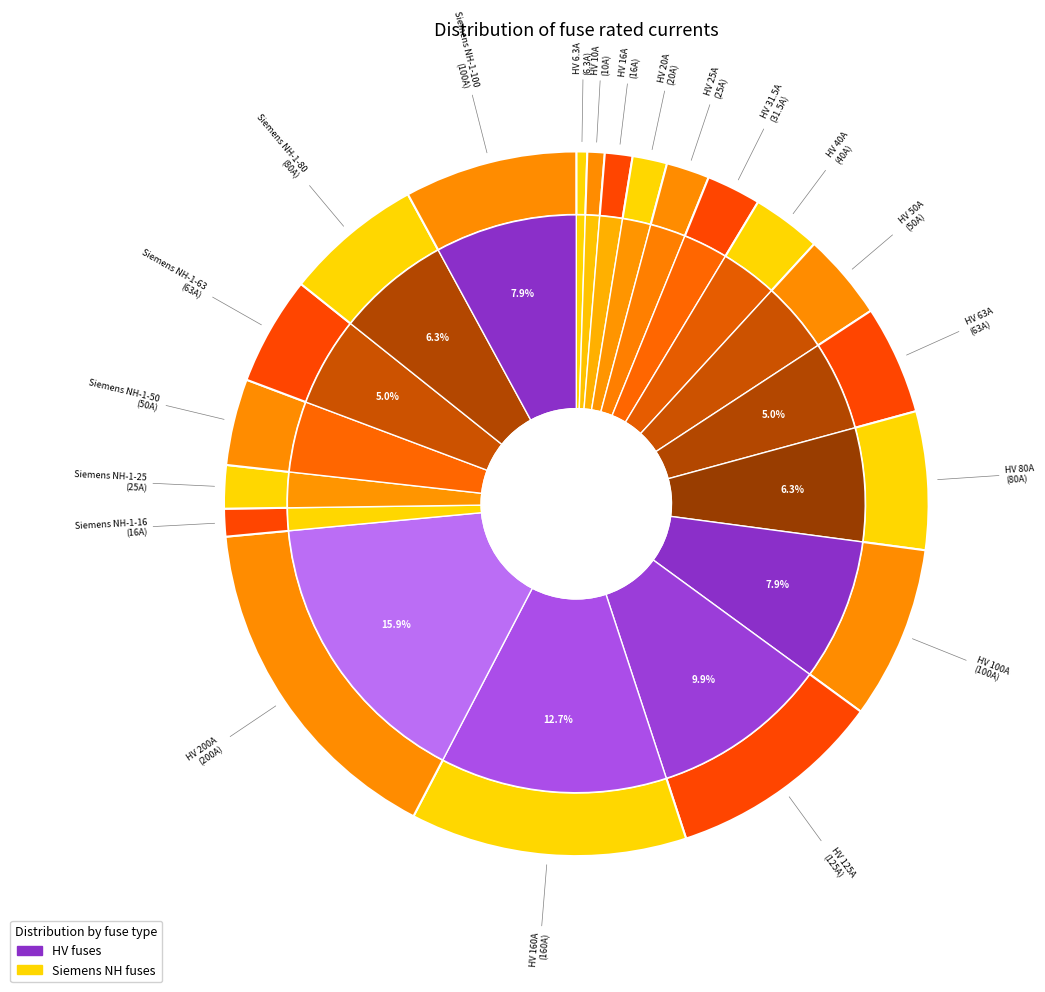

Combined, what portion of the pie is Siemens NH-1-16 and HV 25A?

3.3%